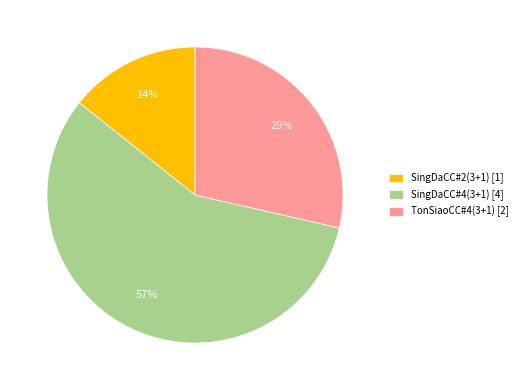

Which slice is the smallest?

SingDaCC#2(3+1) [1]